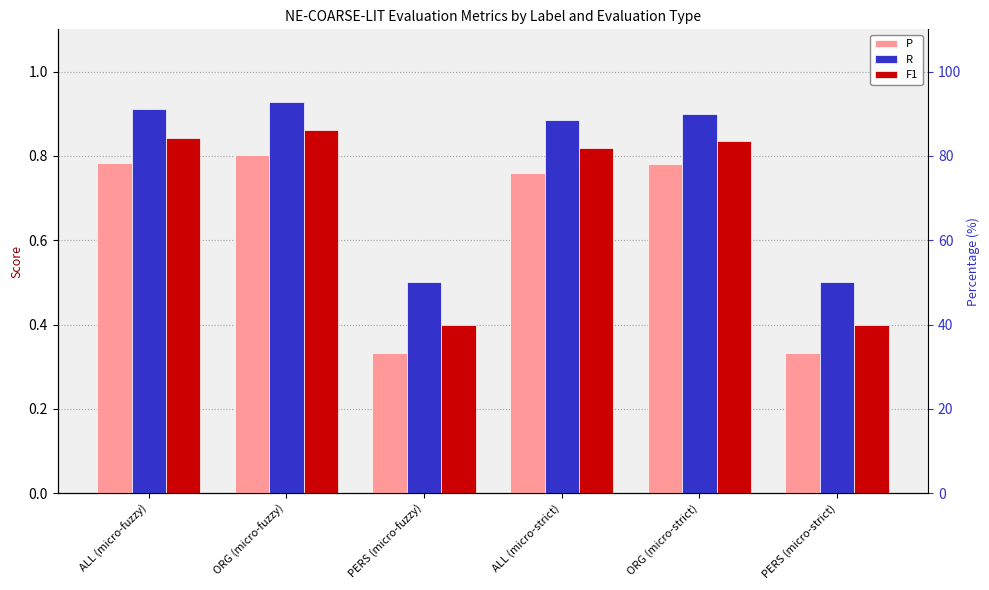

Reading left to right, transcribe all the data shown in this chart.

P: ALL (micro-fuzzy)=0.8	ORG (micro-fuzzy)=0.8	PERS (micro-fuzzy)=0.3	ALL (micro-strict)=0.8	ORG (micro-strict)=0.8	PERS (micro-strict)=0.3
R: ALL (micro-fuzzy)=0.9	ORG (micro-fuzzy)=0.9	PERS (micro-fuzzy)=0.5	ALL (micro-strict)=0.9	ORG (micro-strict)=0.9	PERS (micro-strict)=0.5
F1: ALL (micro-fuzzy)=0.8	ORG (micro-fuzzy)=0.9	PERS (micro-fuzzy)=0.4	ALL (micro-strict)=0.8	ORG (micro-strict)=0.8	PERS (micro-strict)=0.4